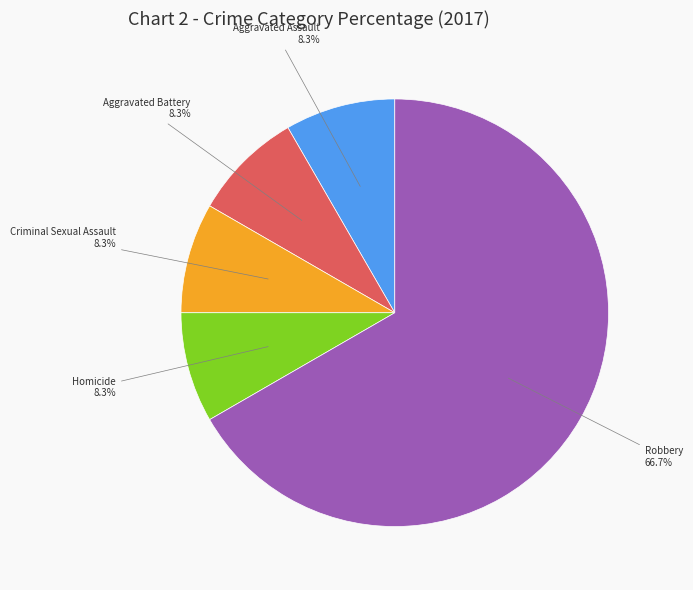

Does any single category account for the majority?

Yes